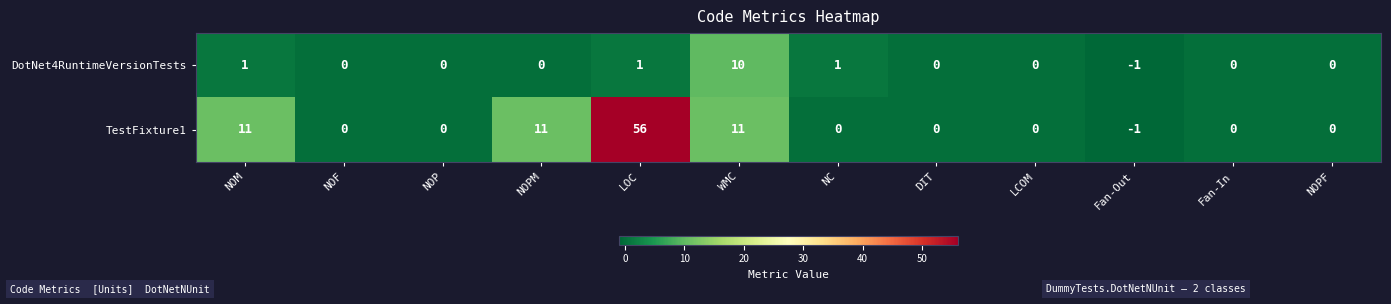

Rank the series at NOPM from highest to lowest value.

TestFixture1, DotNet4RuntimeVersionTests